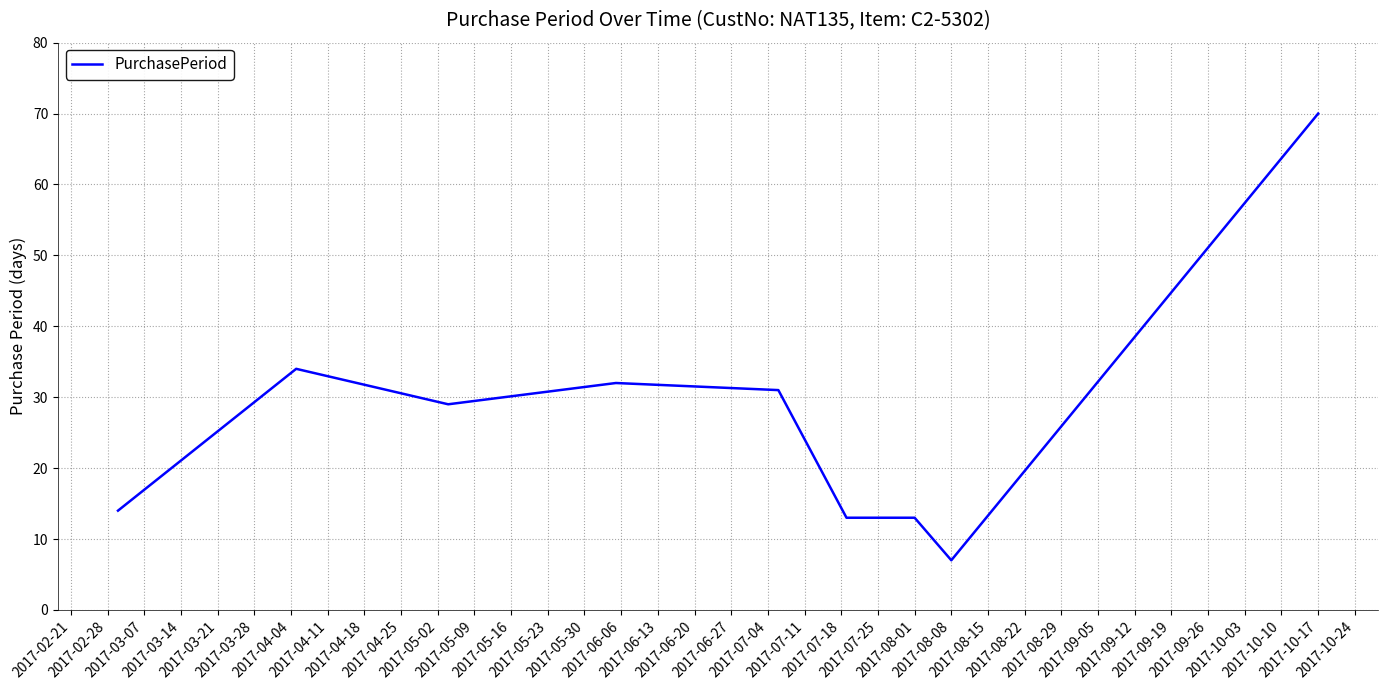

What is the smallest value displayed?

7